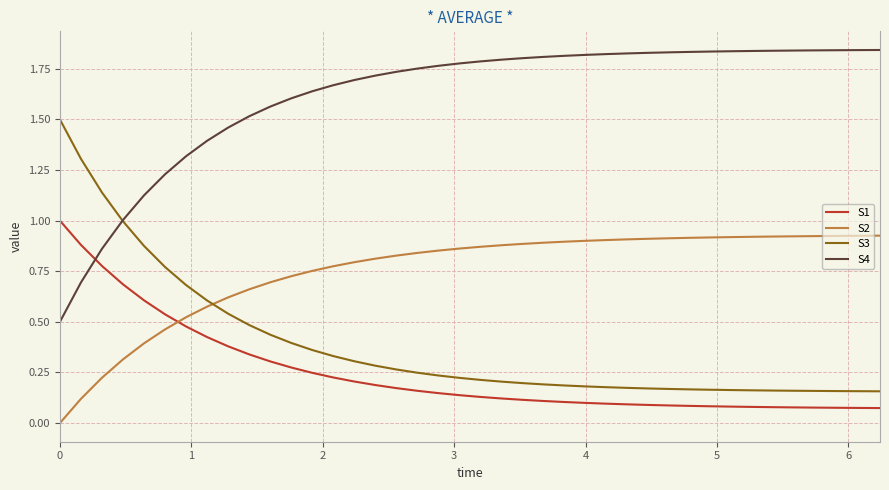

Which series has the largest total across all categories?

S4